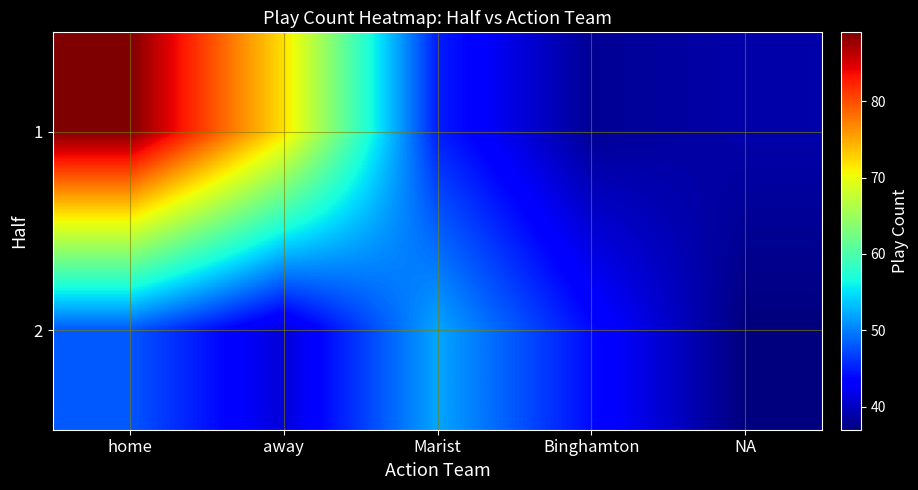

Reading left to right, extract all data points from this chart.

1: home=89	away=72	Marist=45	Binghamton=38	NA=39
2: home=48	away=41	Marist=52	Binghamton=44	NA=37